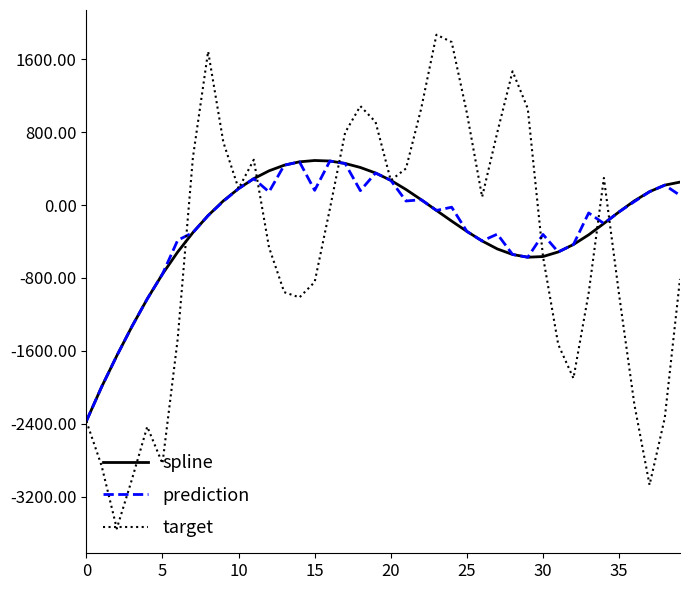

What is the difference between the second highest and minimum values in the target series?

5342.3